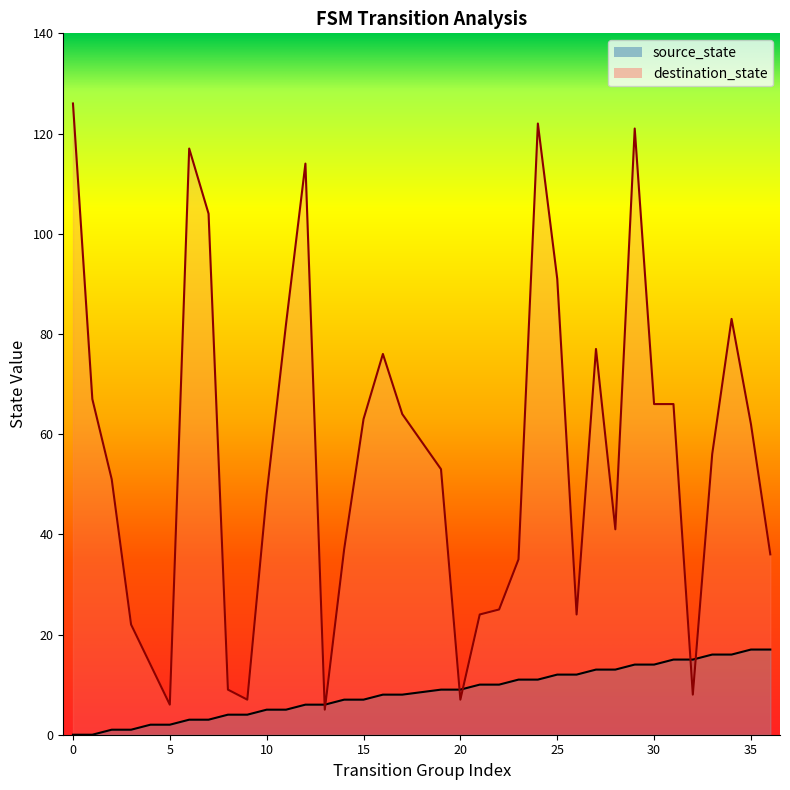

Reading right to left, what are all the values shown in this chart?

source_state: 36=17	35=17	34=16	33=16	32=15	31=15	30=14	29=14	28=13	27=13	26=12	25=12	24=11	23=11	22=10	21=10	20=9	19=9	17=8	16=8	15=7	14=7	13=6	12=6	11=5	10=5	9=4	8=4	7=3	6=3	5=2	4=2	3=1	2=1	1=0	0=0
destination_state: 36=36	35=62	34=83	33=56	32=8	31=66	30=66	29=121	28=41	27=77	26=24	25=91	24=122	23=35	22=25	21=24	20=7	19=53	17=64	16=76	15=63	14=37	13=5	12=114	11=82	10=48	9=7	8=9	7=104	6=117	5=6	4=14	3=22	2=51	1=67	0=126